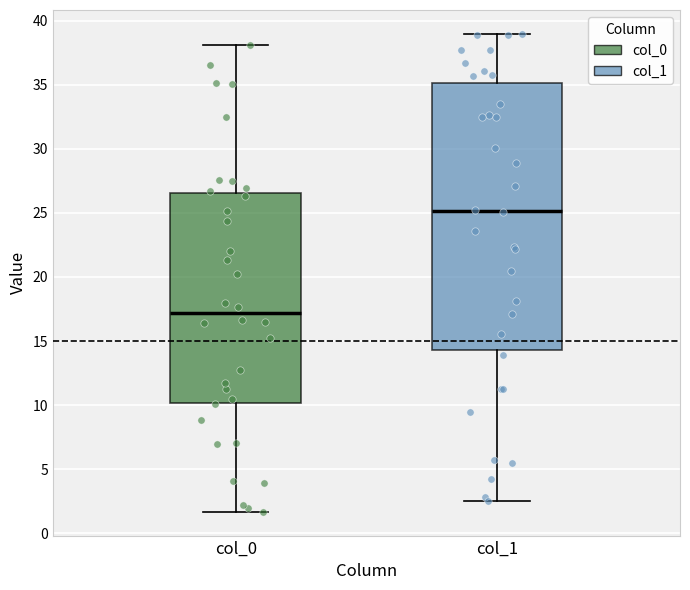

Comparing the boxes themselves (not the whiskers), which one is the tallest?

col_1